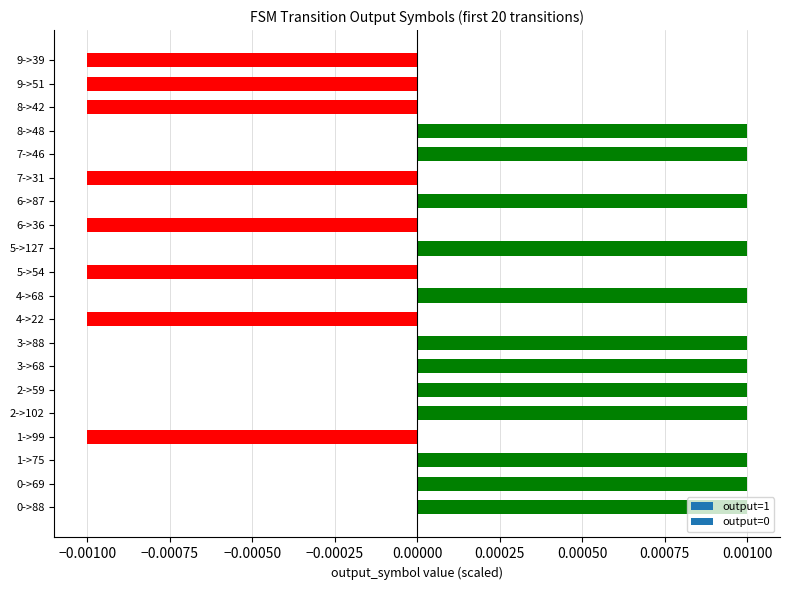

How many series are shown in this chart?

1